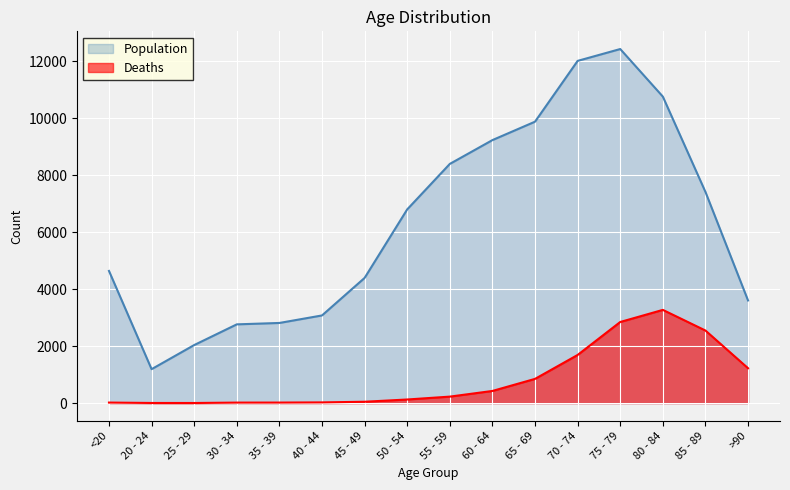

Which series has the widest spread of values?

Population